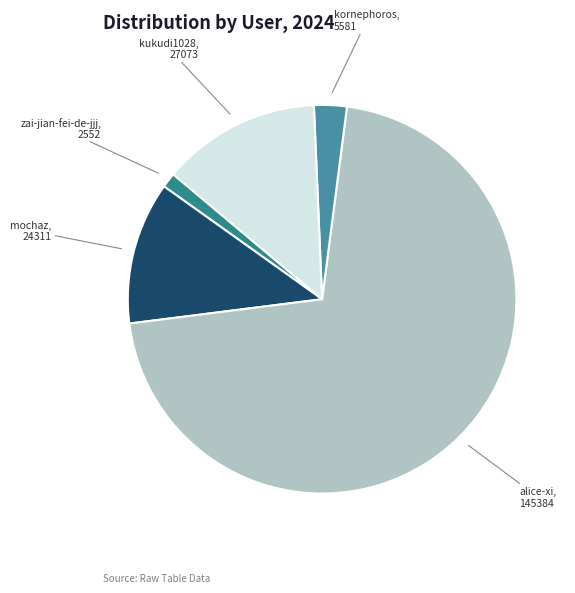

Which category accounts for the majority?

alice-xi